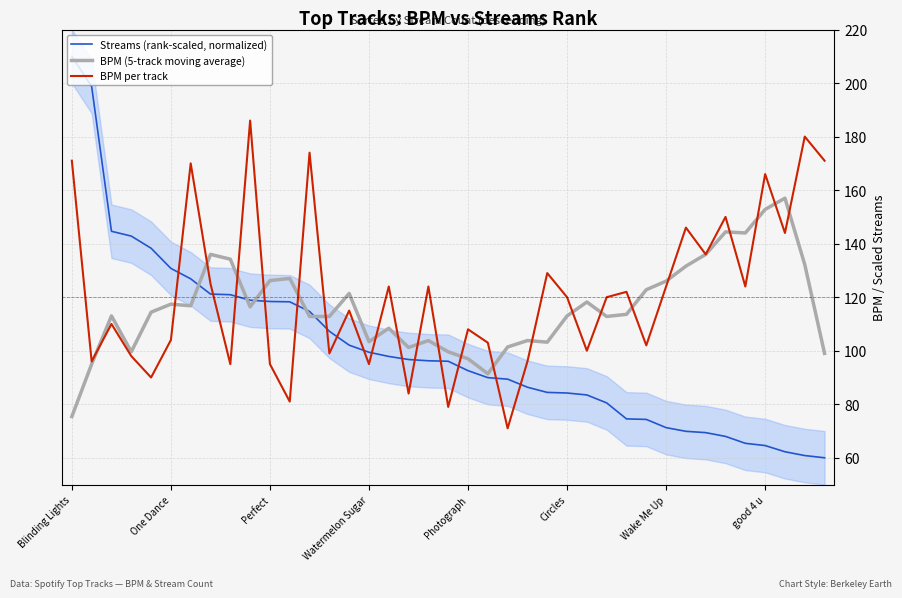

List the series in order of their overall mean, lowest first.

Streams (rank-scaled, normalized), BPM (5-track moving average), BPM per track